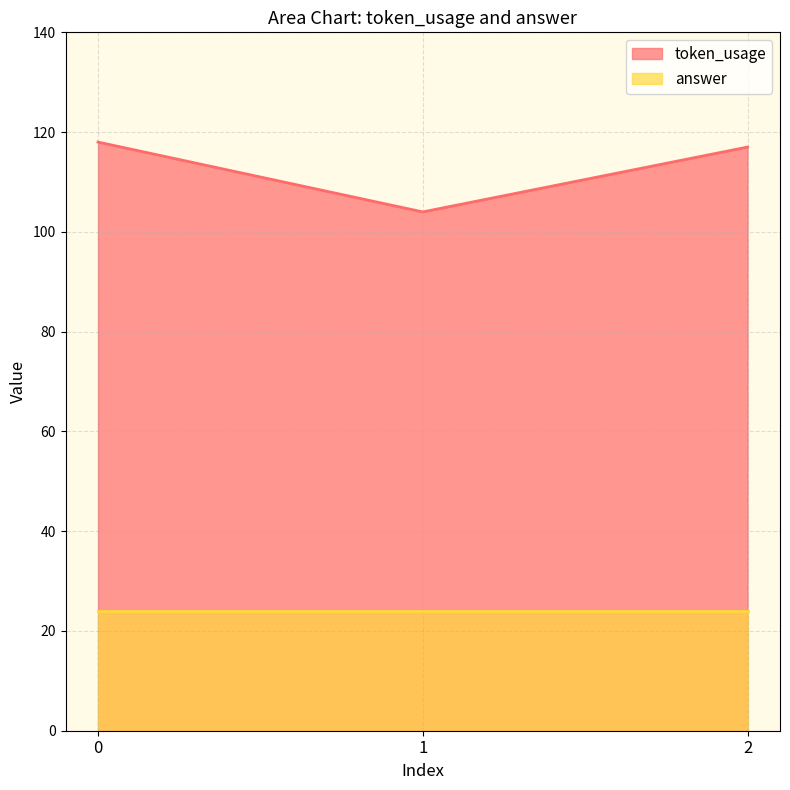

The value at 1 is 155. True or false?

False